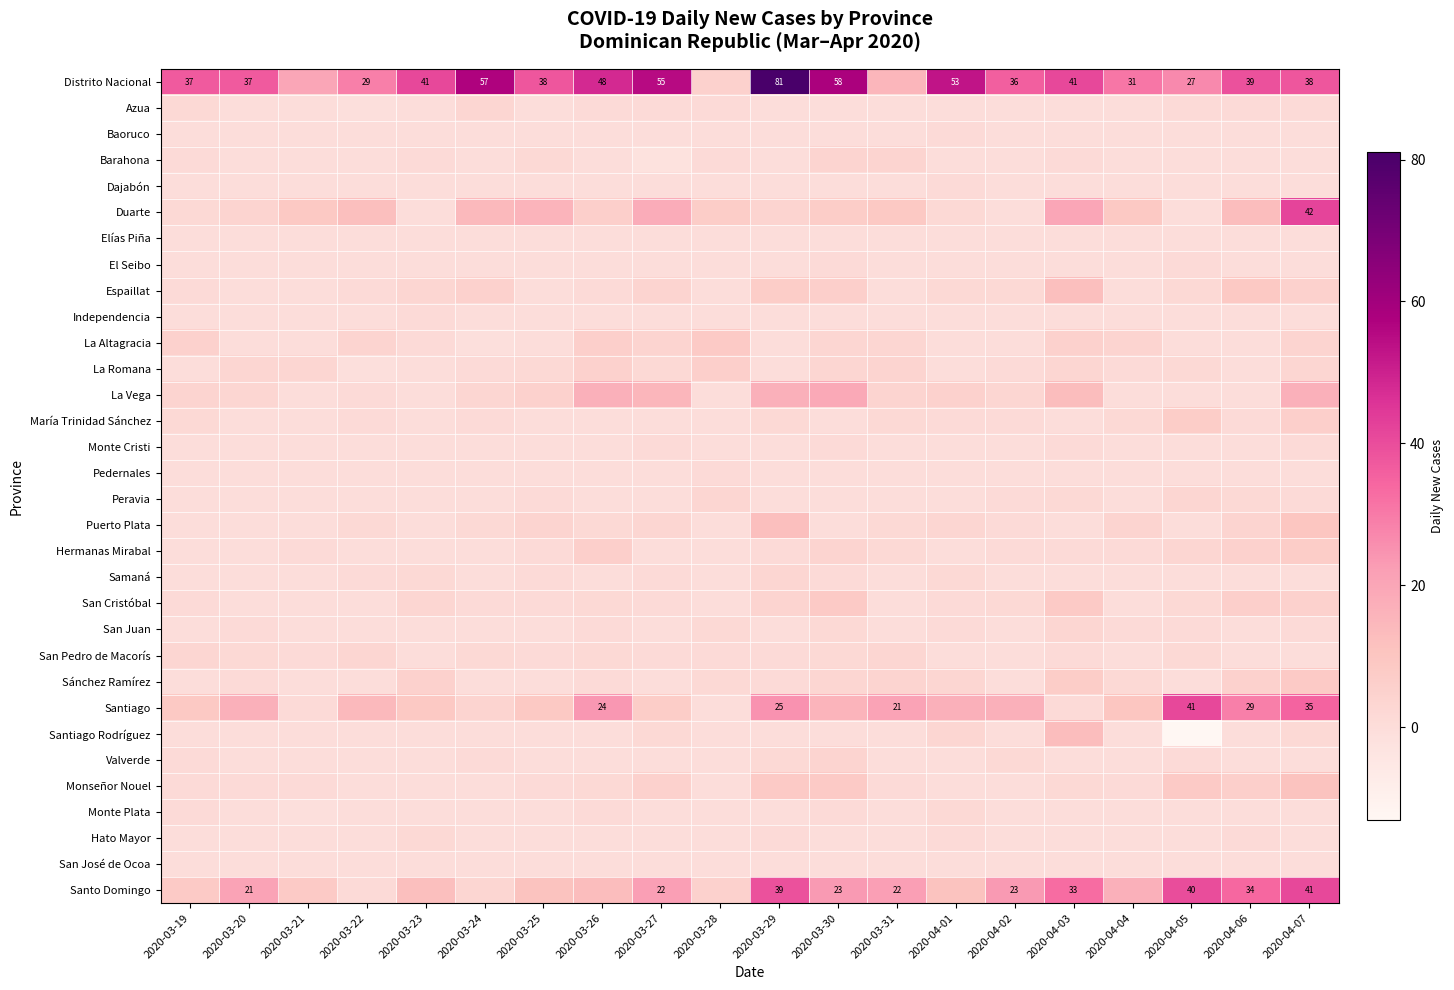

The Distrito Nacional series shows 27 at 2020-04-05. True or false?

True